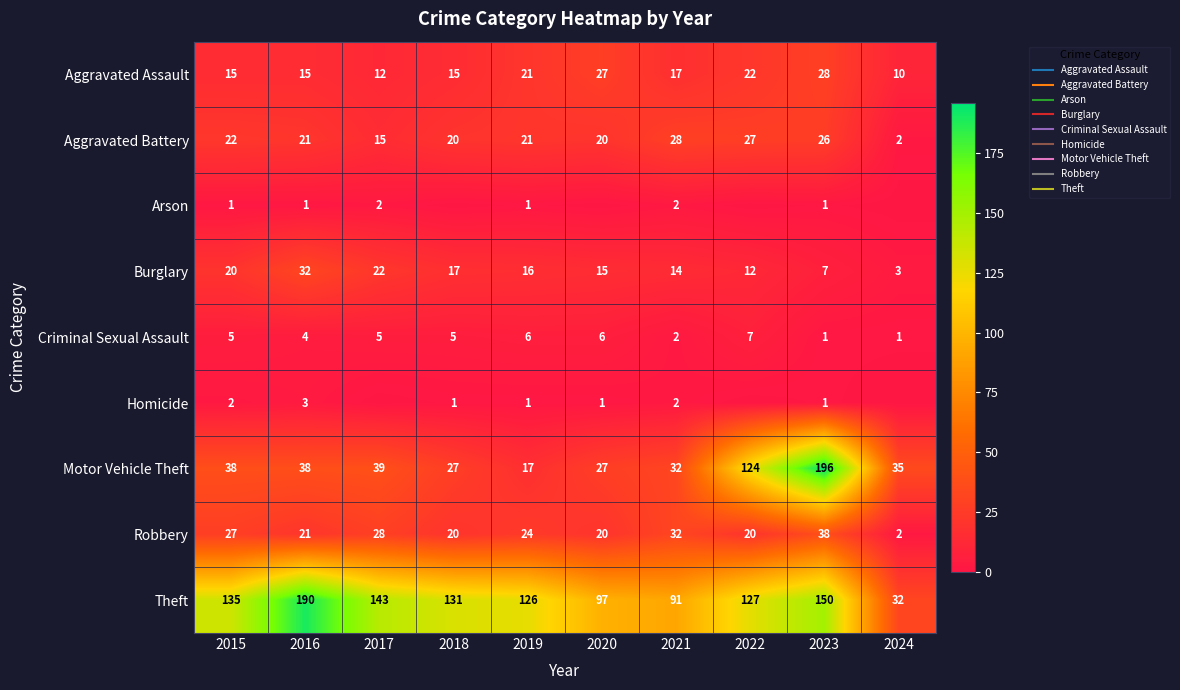

The Theft series shows 127 at 2022. True or false?

True